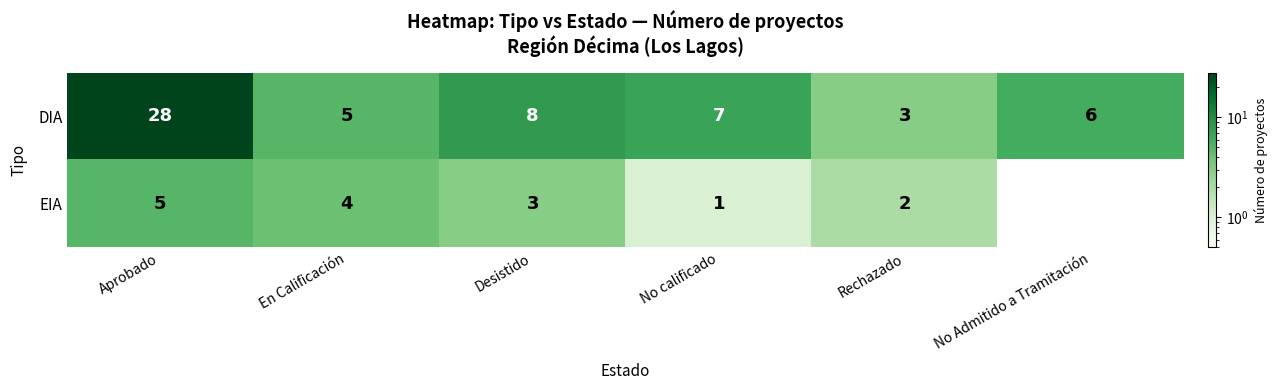

Between Aprobado and Rechazado, which series saw the biggest shift?

DIA